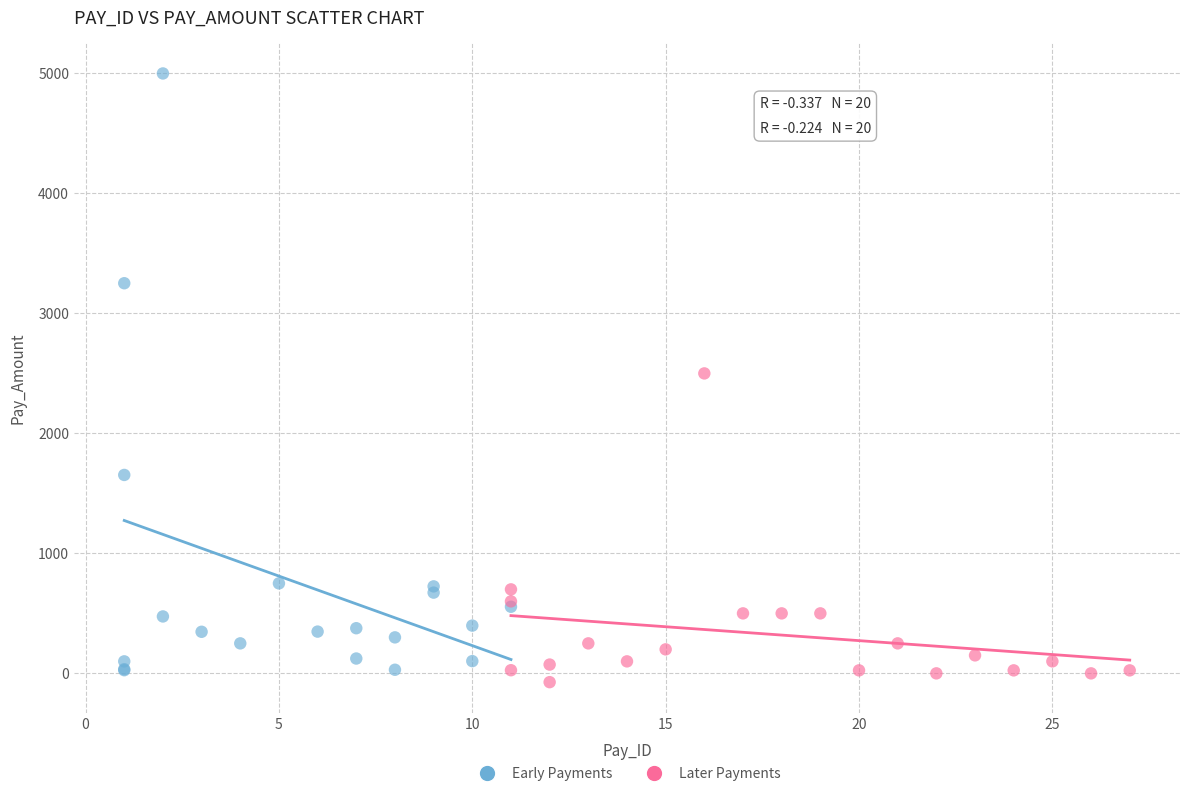

Which series has the widest spread of Y values?

Early Payments